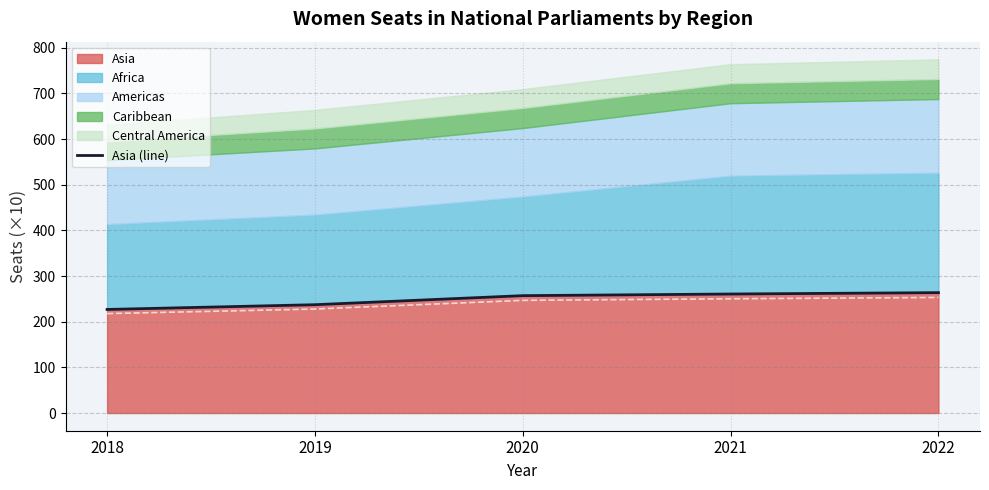

List the labels in order of value, smallest first.

2018, 2019, 2020, 2021, 2022